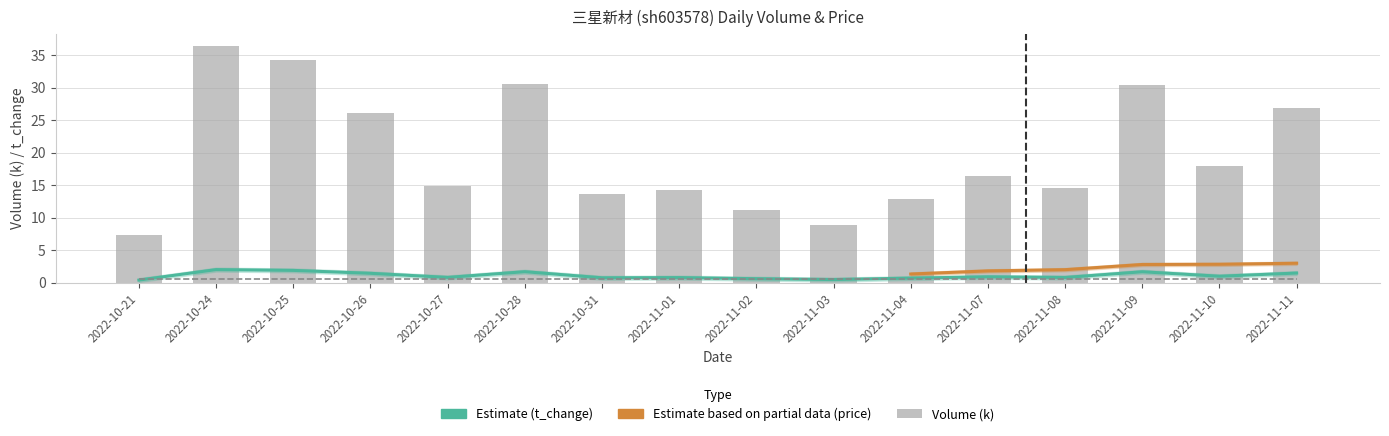

What is the total value across all series at 2022-11-04?

13.6